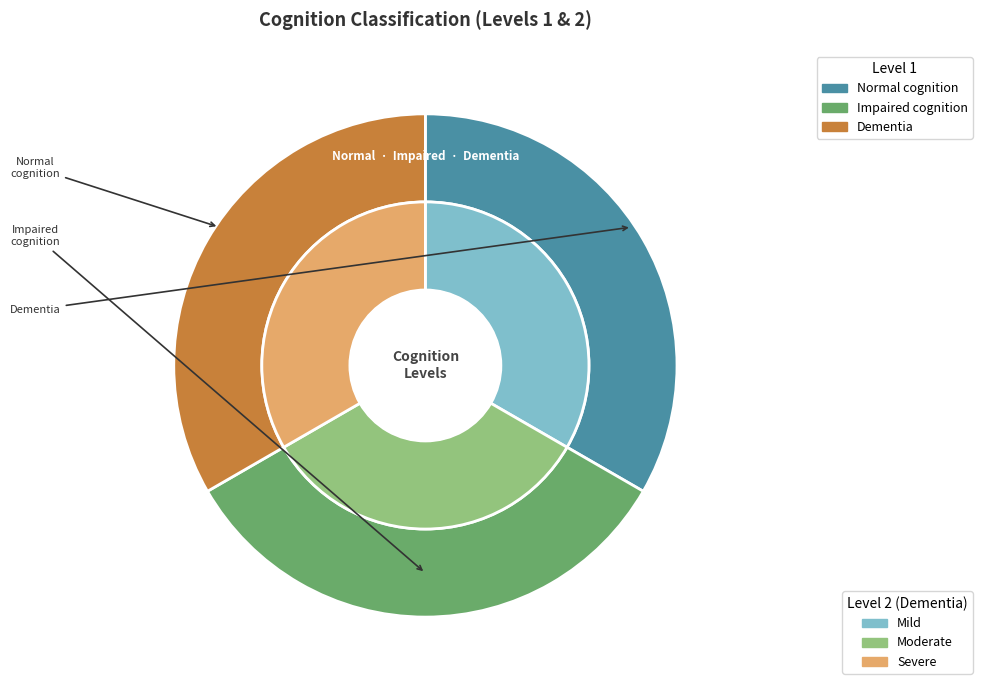

To the nearest percent, what is the combined percentage of 0 and 1?

67%